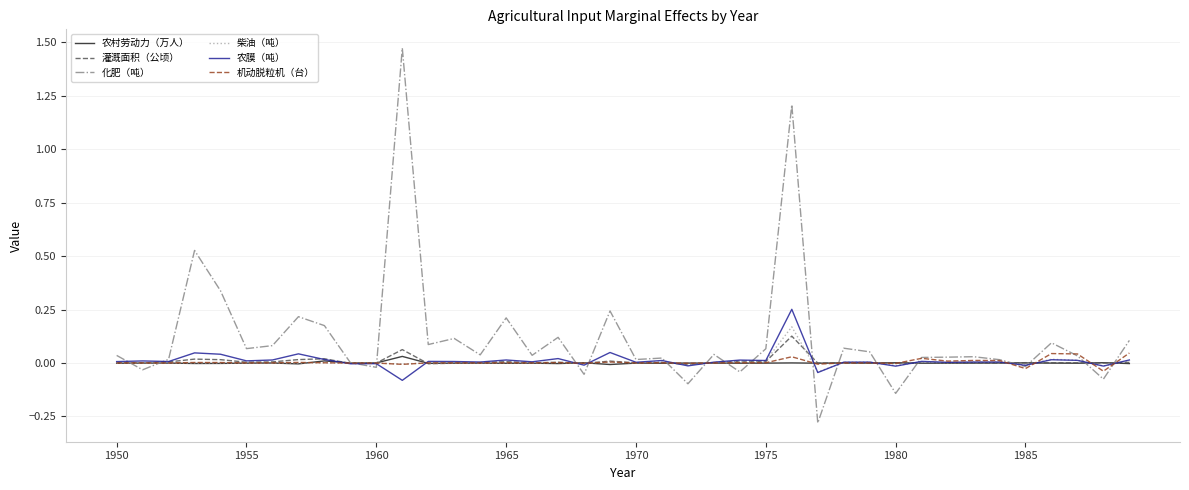

Which series has the largest range (max minus min)?

化肥（吨）